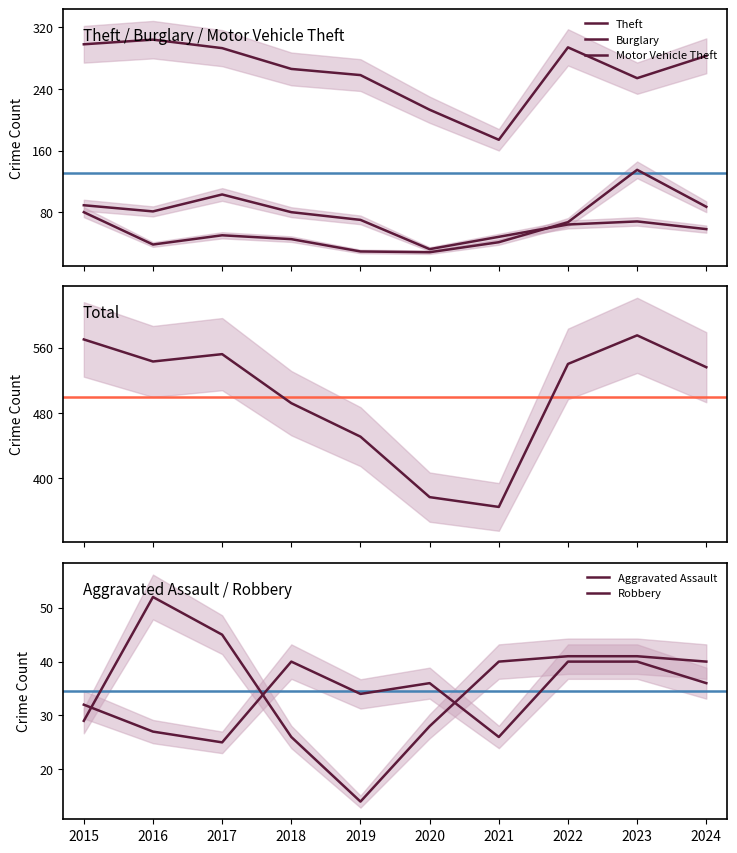

Where does the Aggravated Assault series first go above 36?

2018